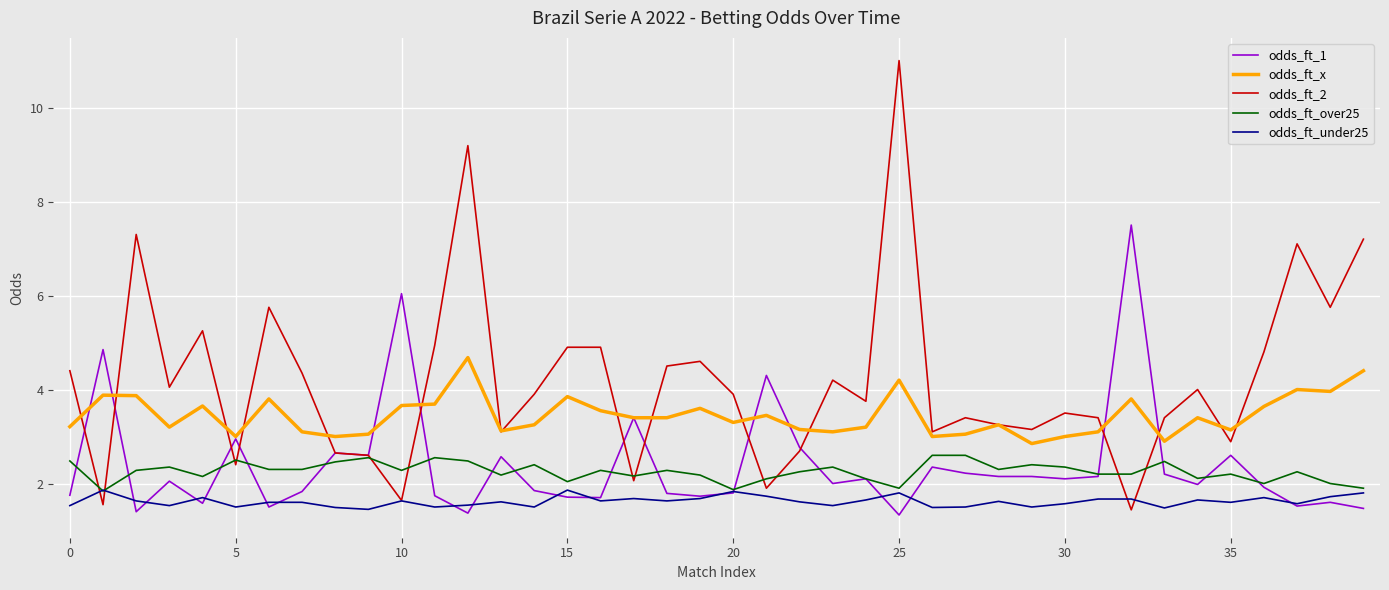

True or false: odds_ft_under25 and odds_ft_x intersect in this chart.

False